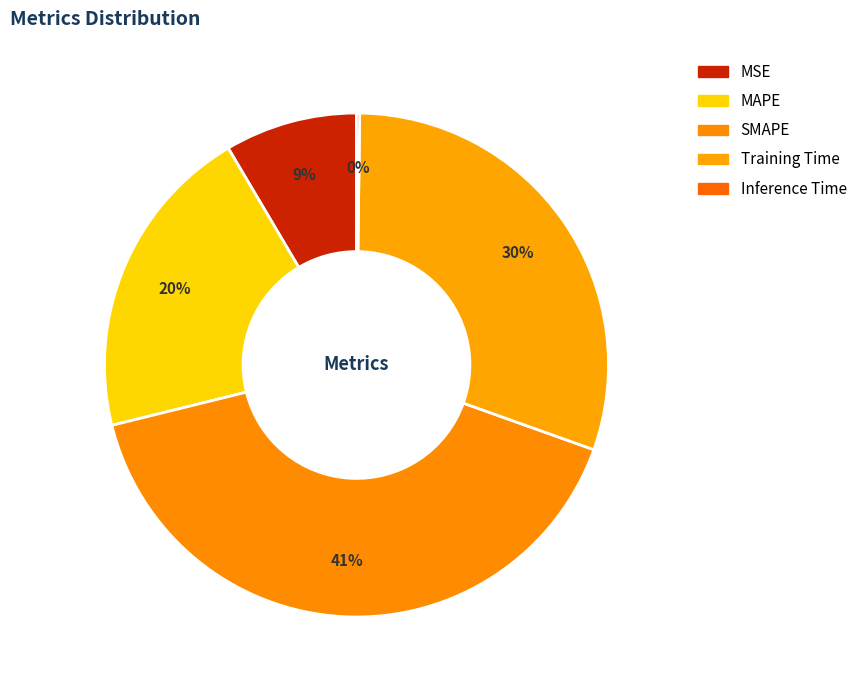

Which category has the smallest portion of the pie?

Inference Time